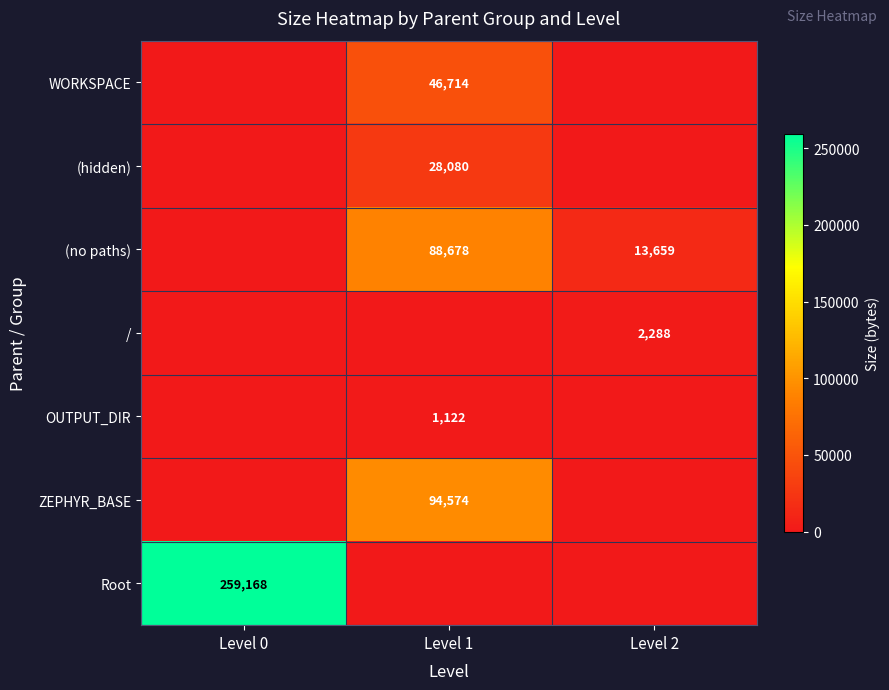

The OUTPUT_DIR series shows 1122 at Level 1. True or false?

True